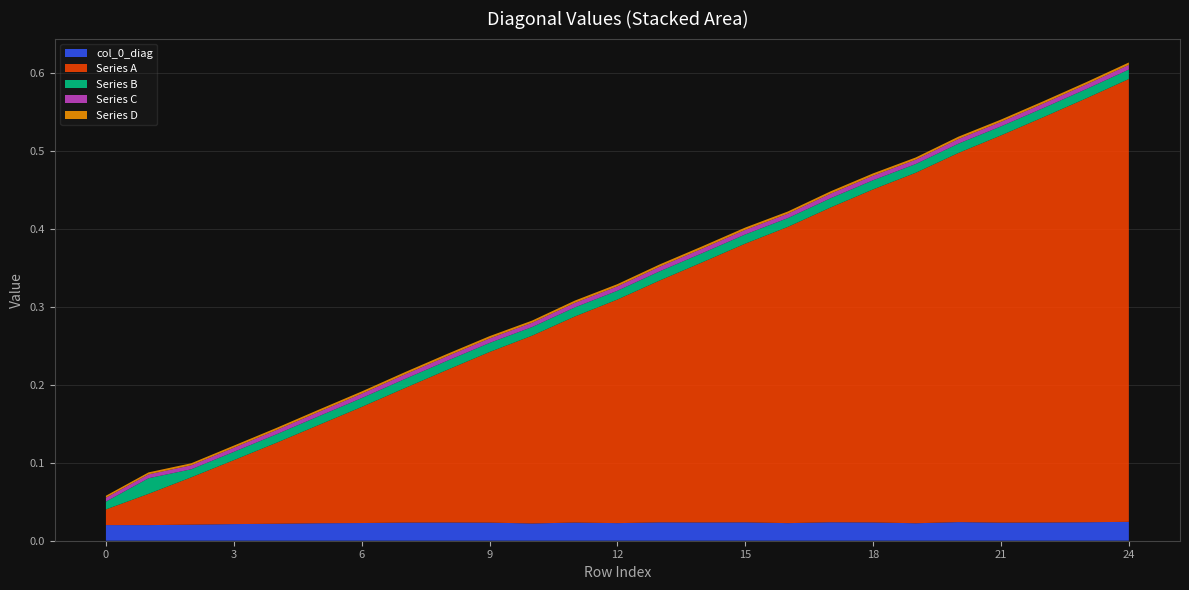

Reading left to right, extract all data points from this chart.

col_0_diag: 0=0.0	1=0.0	2=0.0	3=0.0	4=0.0	5=0.0	6=0.0	7=0.0	8=0.0	9=0.0	10=0.0	11=0.0	12=0.0	13=0.0	14=0.0	15=0.0	16=0.0	17=0.0	18=0.0	19=0.0	20=0.0	21=0.0	22=0.0	23=0.0	24=0.0
Series A: 0=0.0	1=0.0	2=0.1	3=0.1	4=0.1	5=0.1	6=0.1	7=0.2	8=0.2	9=0.2	10=0.2	11=0.3	12=0.3	13=0.3	14=0.3	15=0.4	16=0.4	17=0.4	18=0.4	19=0.4	20=0.5	21=0.5	22=0.5	23=0.5	24=0.6
Series B: 0=0.0	1=0.0	2=0.0	3=0.0	4=0.0	5=0.0	6=0.0	7=0.0	8=0.0	9=0.0	10=0.0	11=0.0	12=0.0	13=0.0	14=0.0	15=0.0	16=0.0	17=0.0	18=0.0	19=0.0	20=0.0	21=0.0	22=0.0	23=0.0	24=0.0
Series C: 0=0.0	1=0.0	2=0.0	3=0.0	4=0.0	5=0.0	6=0.0	7=0.0	8=0.0	9=0.0	10=0.0	11=0.0	12=0.0	13=0.0	14=0.0	15=0.0	16=0.0	17=0.0	18=0.0	19=0.0	20=0.0	21=0.0	22=0.0	23=0.0	24=0.0
Series D: 0=0.0	1=0.0	2=0.0	3=0.0	4=0.0	5=0.0	6=0.0	7=0.0	8=0.0	9=0.0	10=0.0	11=0.0	12=0.0	13=0.0	14=0.0	15=0.0	16=0.0	17=0.0	18=0.0	19=0.0	20=0.0	21=0.0	22=0.0	23=0.0	24=0.0